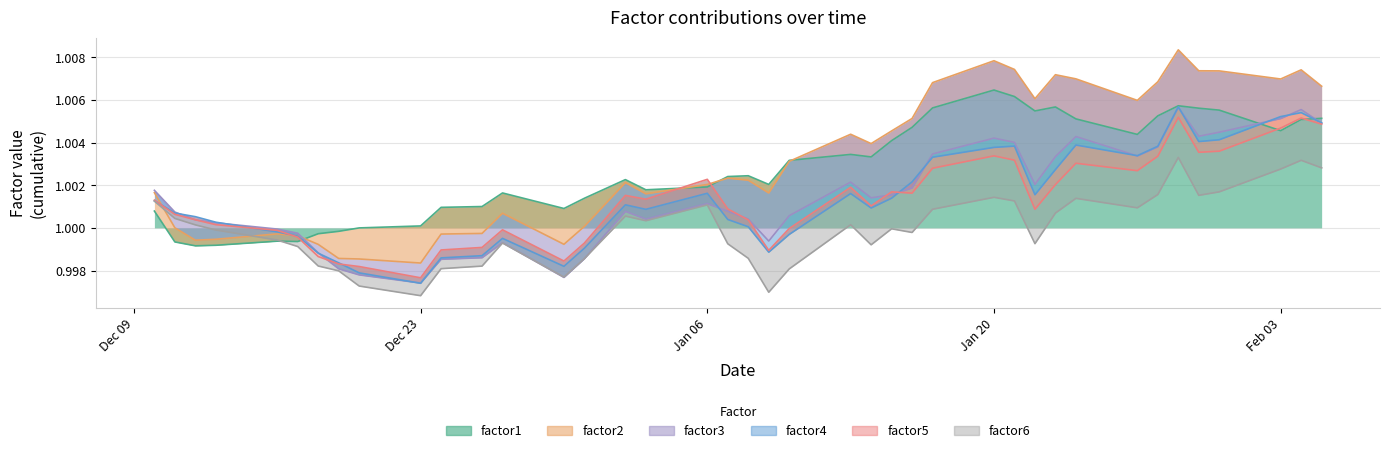

What is the value of the factor4 point at the 29th from the left?

1.0